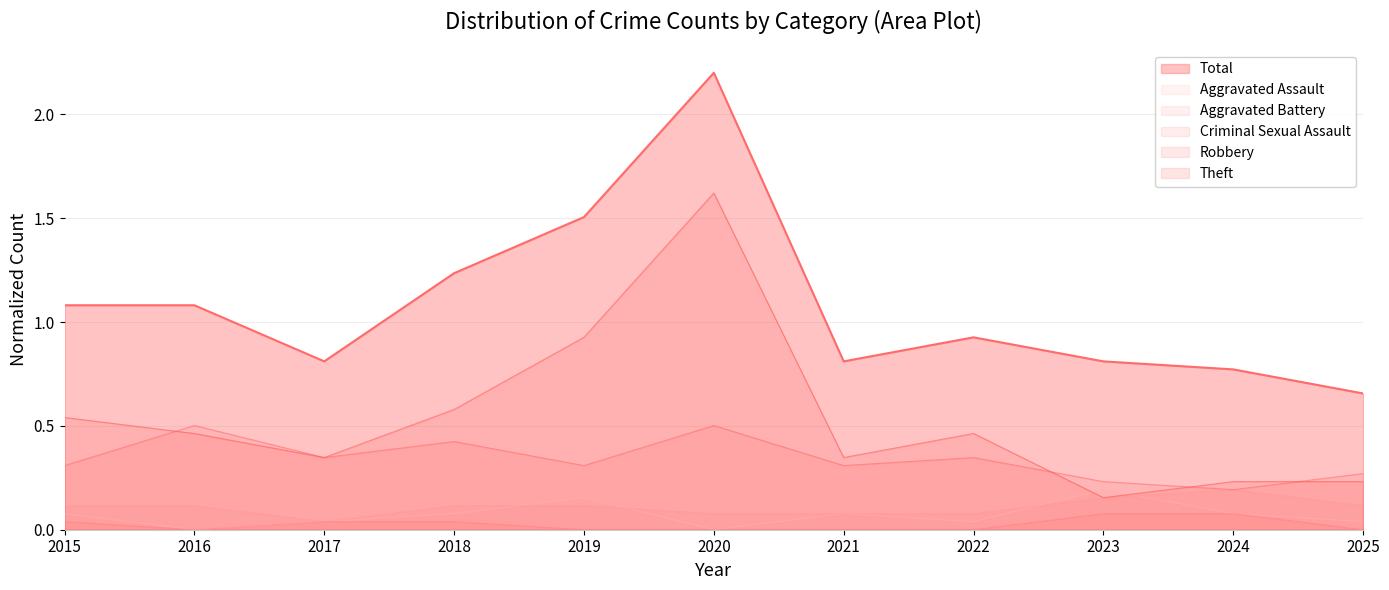

How many data points does each series have?

11